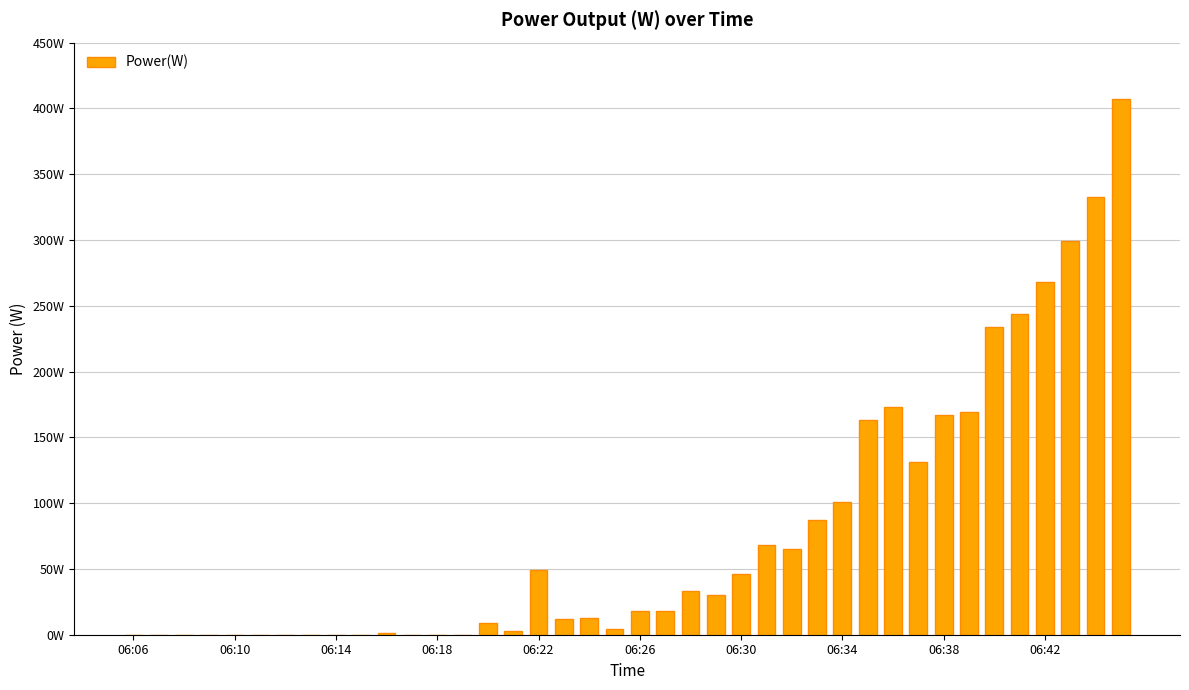

Which label corresponds to the smallest value in the chart?

06:06